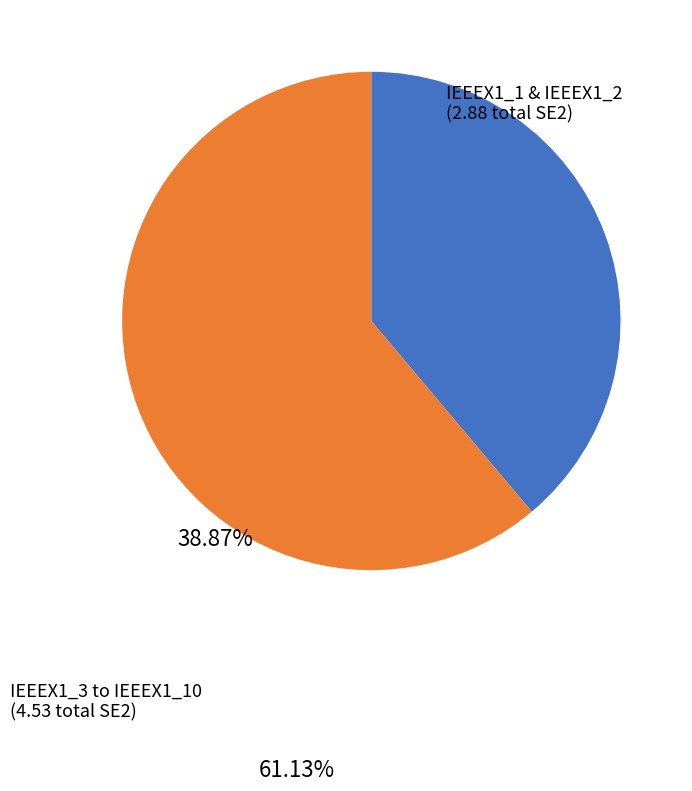

Rank the categories by value from highest to lowest.

IEEEX1_3 to IEEEX1_10, IEEEX1_1 & IEEEX1_2